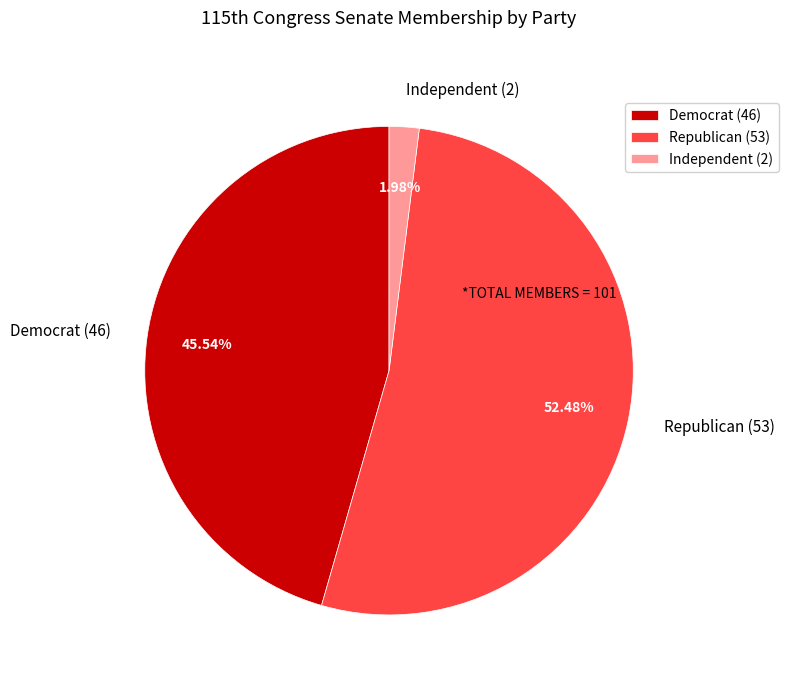

What is the majority slice?

Republican